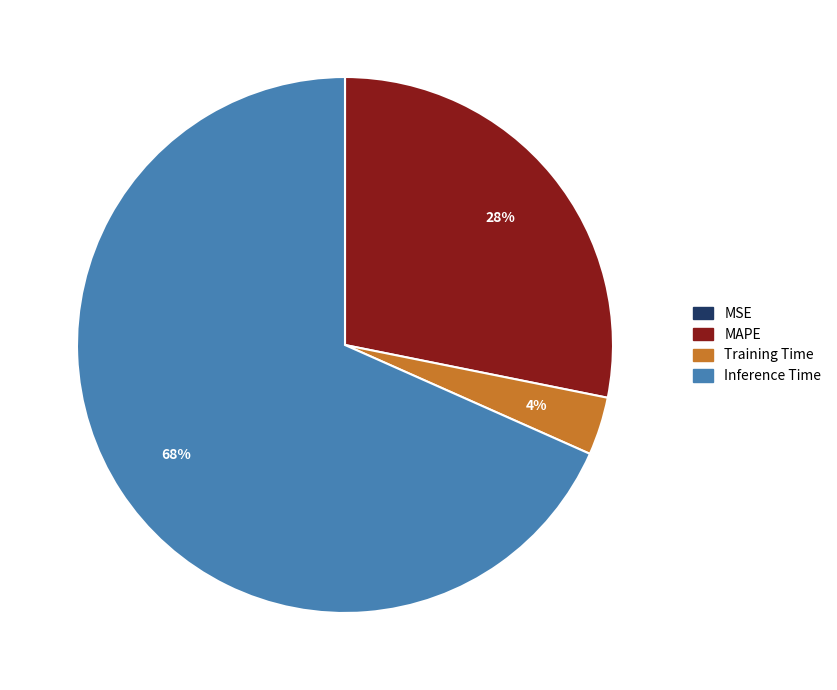

Is there any slice that represents more than half of the pie?

Yes